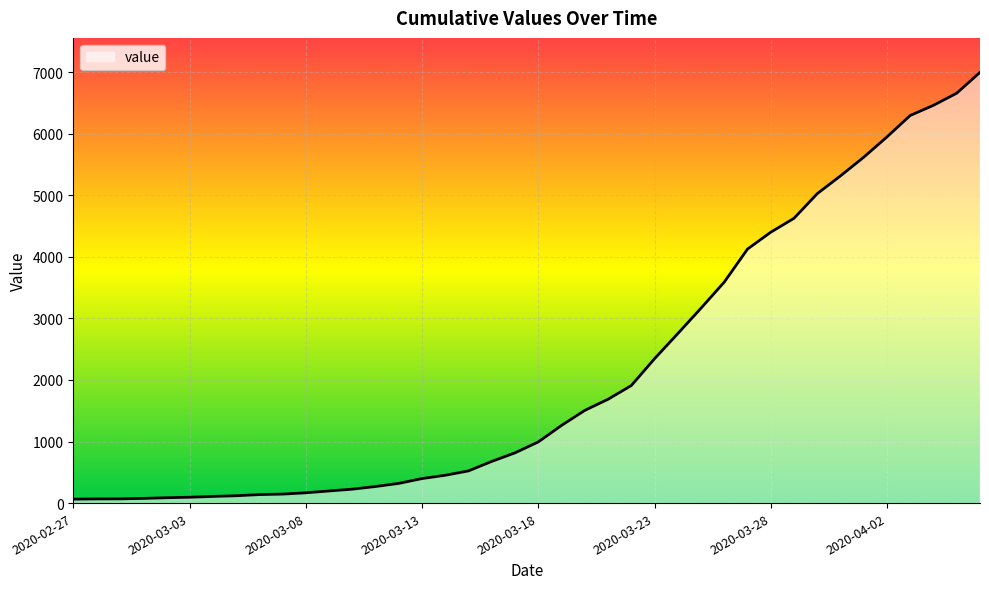

What is the difference between the maximum and minimum values?

6931